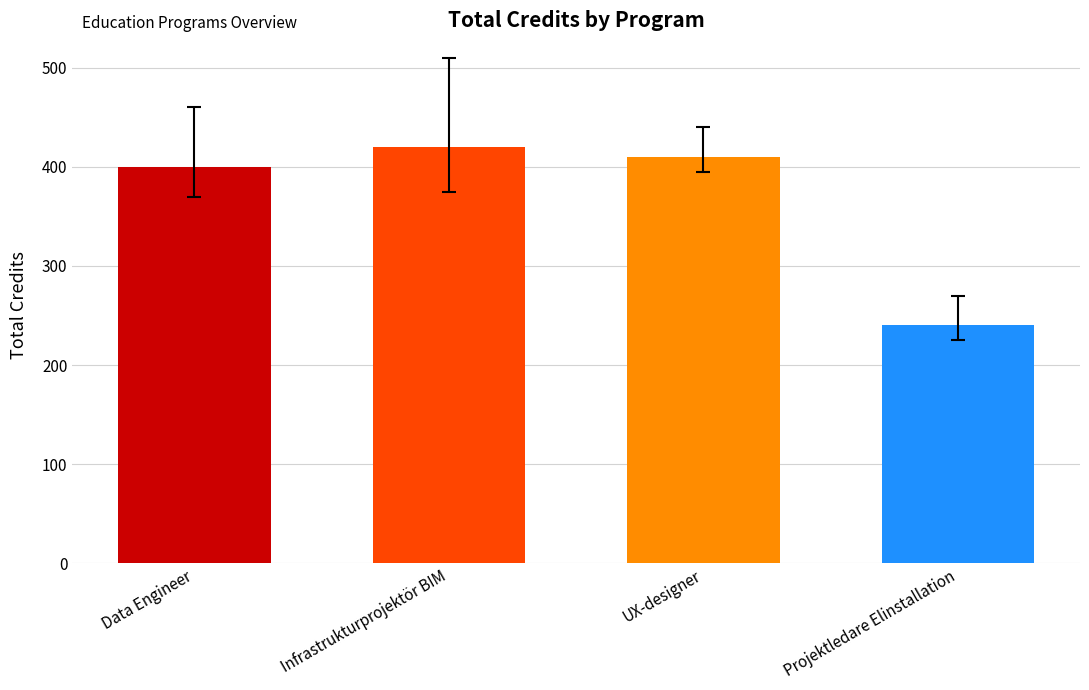

Rank the categories by value from highest to lowest.

Infrastrukturprojektör BIM, UX-designer, Data Engineer, Projektledare Elinstallation